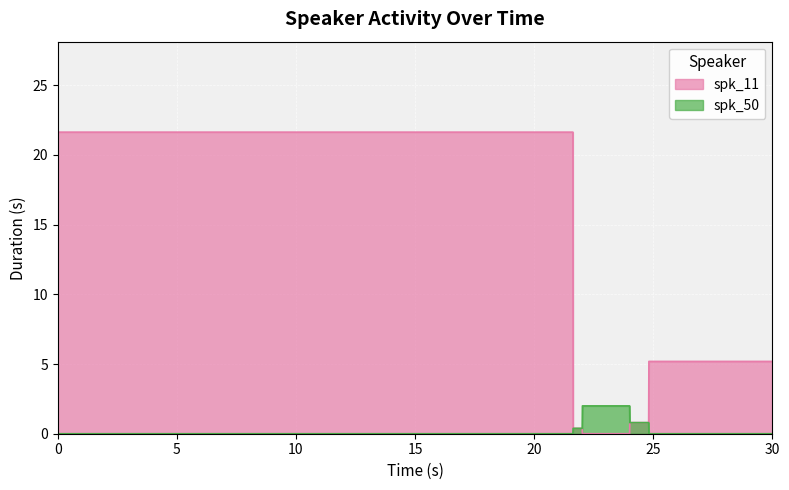

At which category is the sum across all series the highest?

0.0-21.636